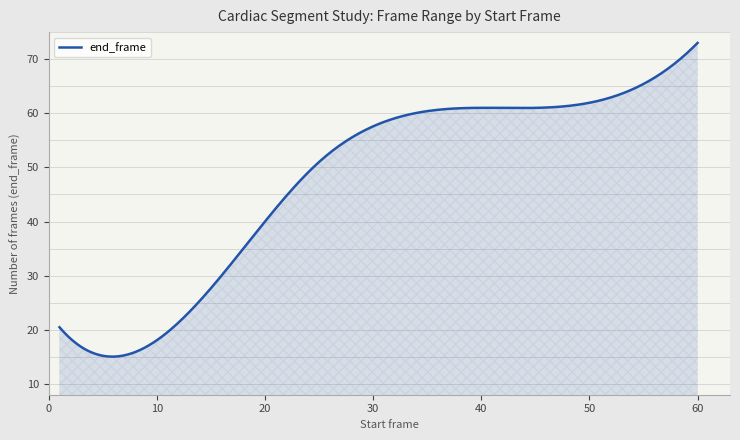

What is the maximum value shown in the chart?

73.0